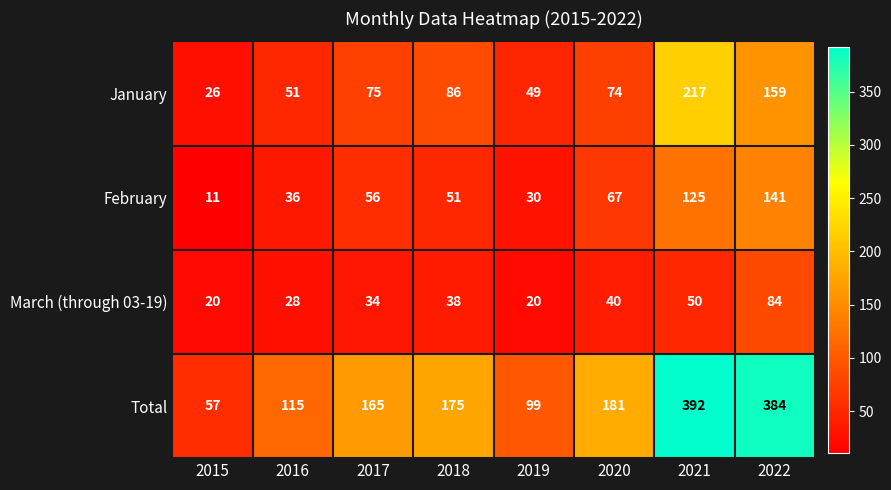

Which series has the widest spread of values?

Total